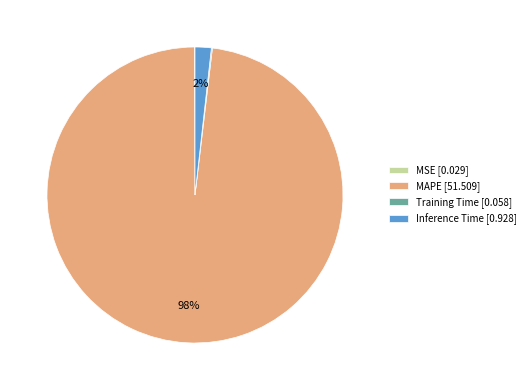

To the nearest percent, what is the difference between the largest and smallest slice percentages?

98%